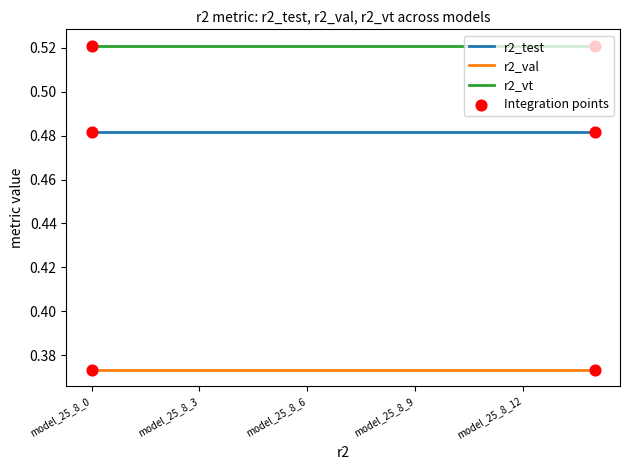

True or false: r2_vt and r2_test cross at least once.

False